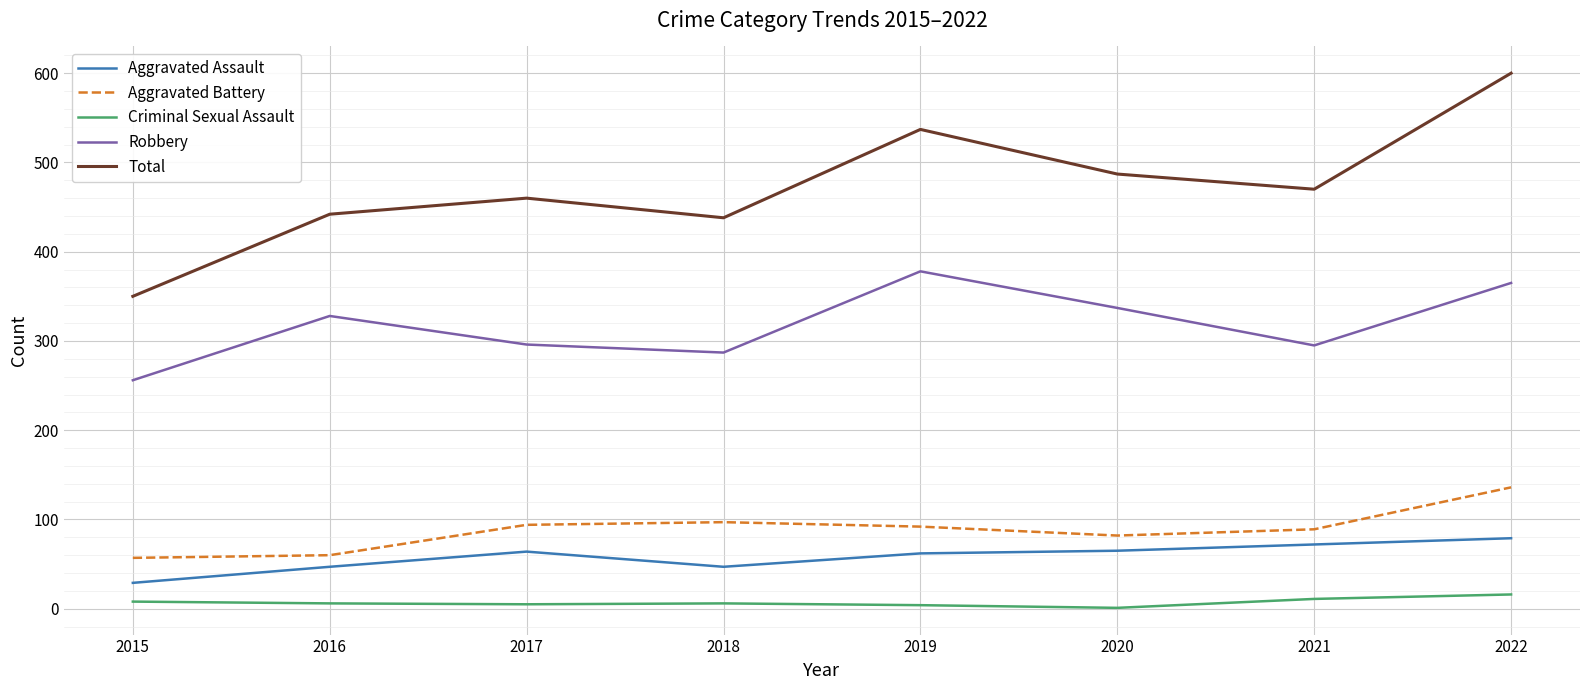

The value of Aggravated Battery at 2017 is 158. True or false?

False